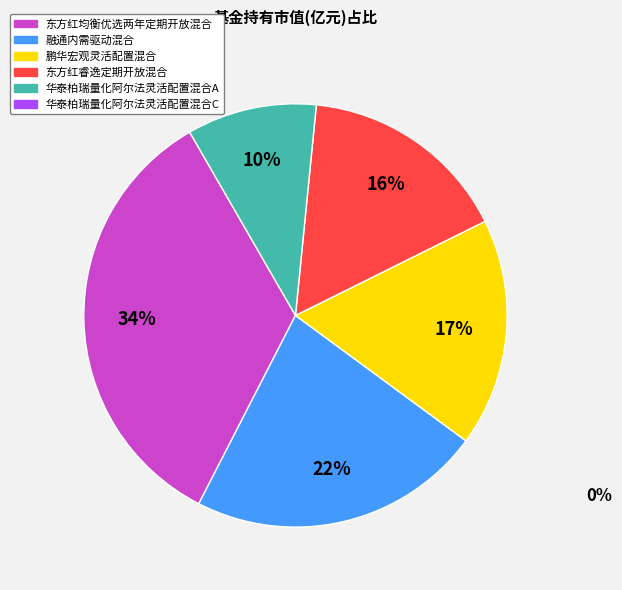

To the nearest percent, what is the average slice percentage?

20%